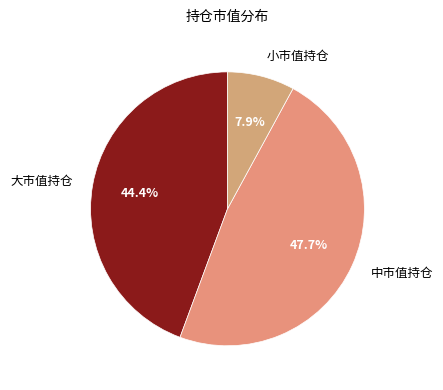

Which has a higher value, 中市值持仓 or 小市值持仓?

中市值持仓